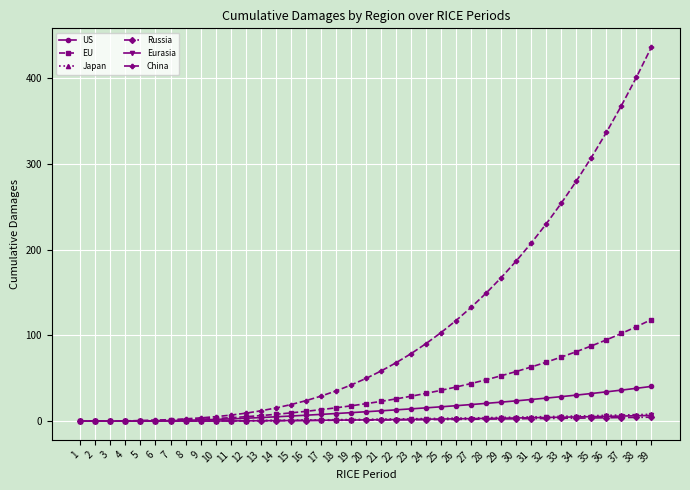

Is it true that US equals 6.9 at 16?

True